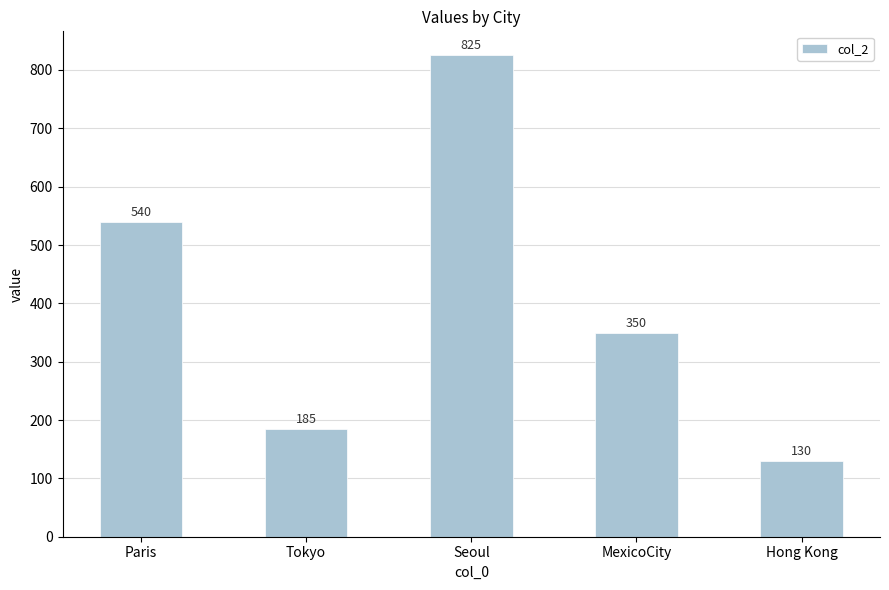

At which label does the data first exceed 350?

Paris